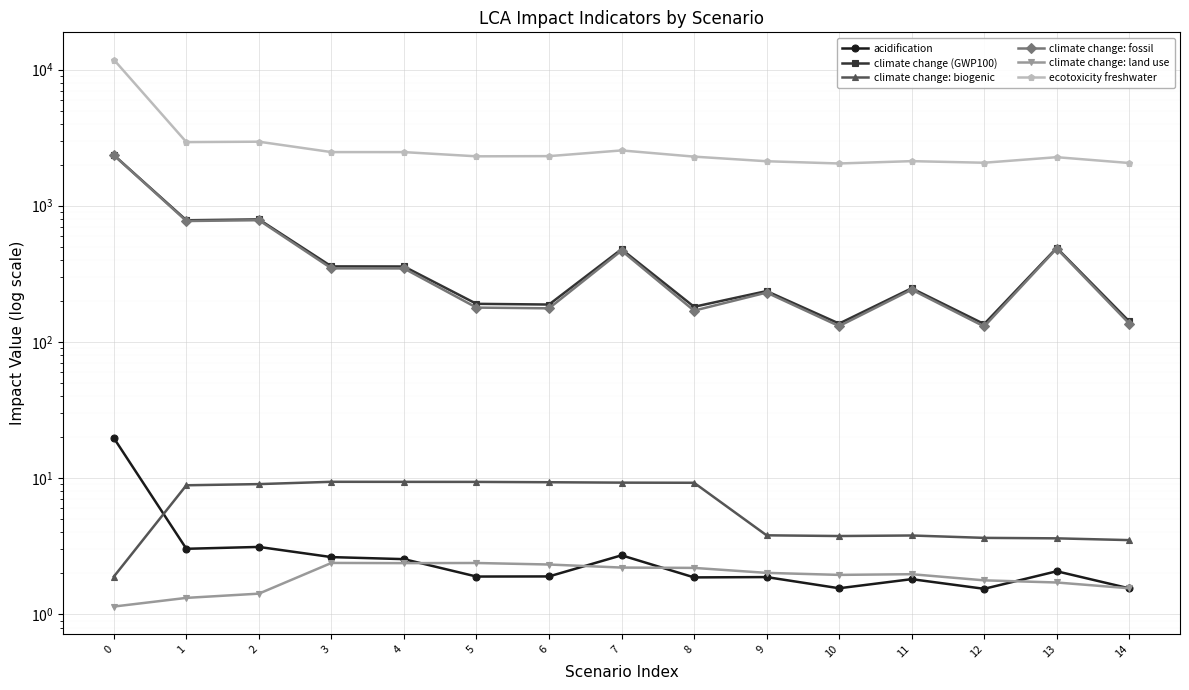

List the labels in order of climate change (GWP100) value, smallest first.

12, 10, 14, 8, 6, 5, 9, 11, 4, 3, 7, 13, 1, 2, 0